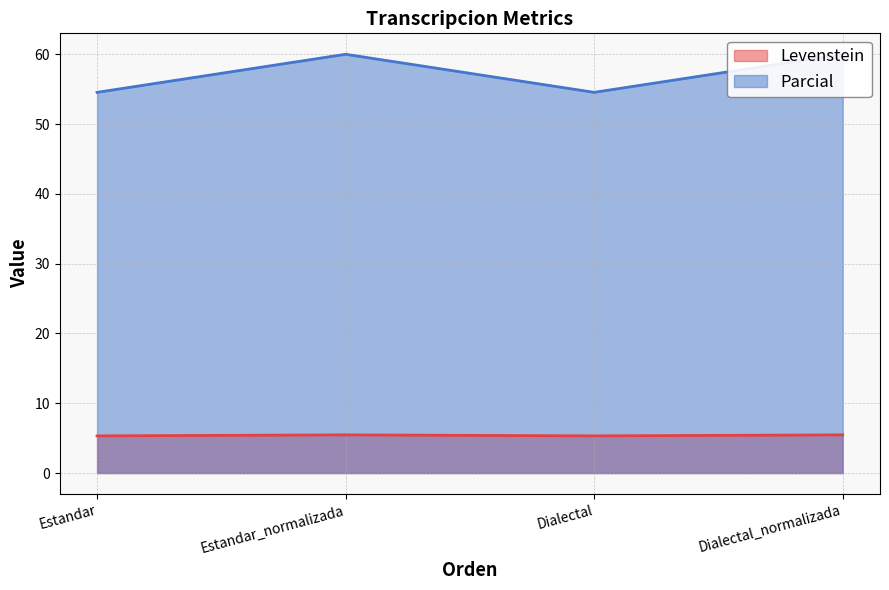

The value of Levenstein at Dialectal_normalizada is 1.8. True or false?

False